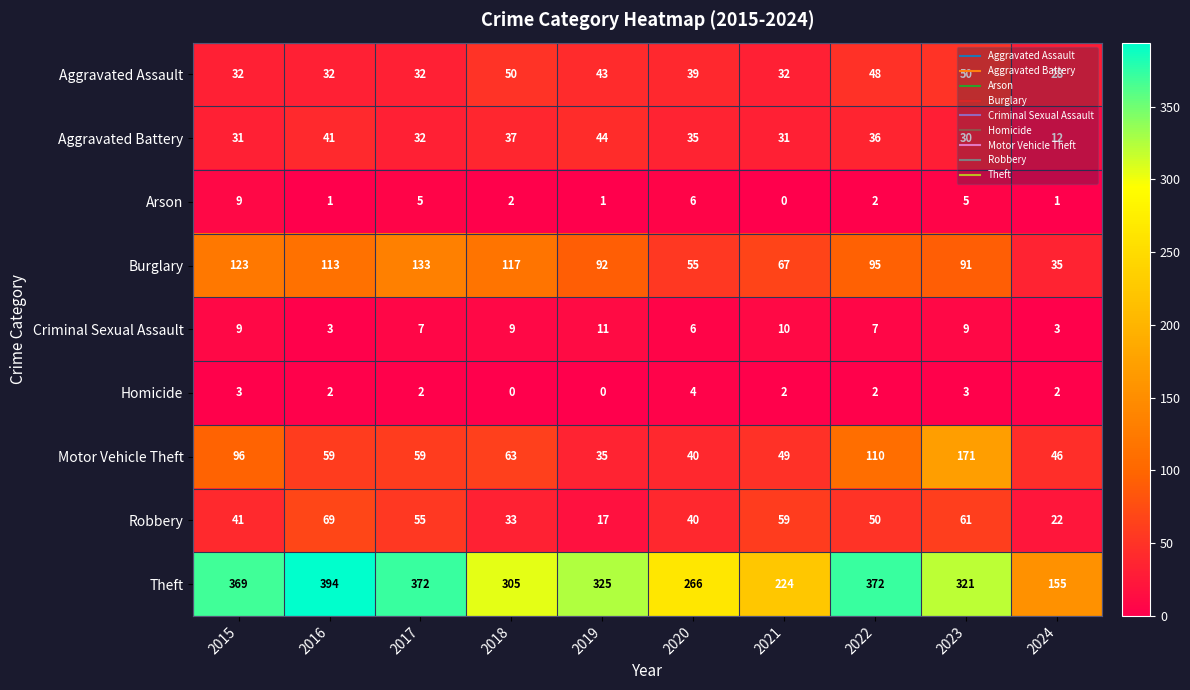

The value of Aggravated Assault at 2022 is 64. True or false?

False